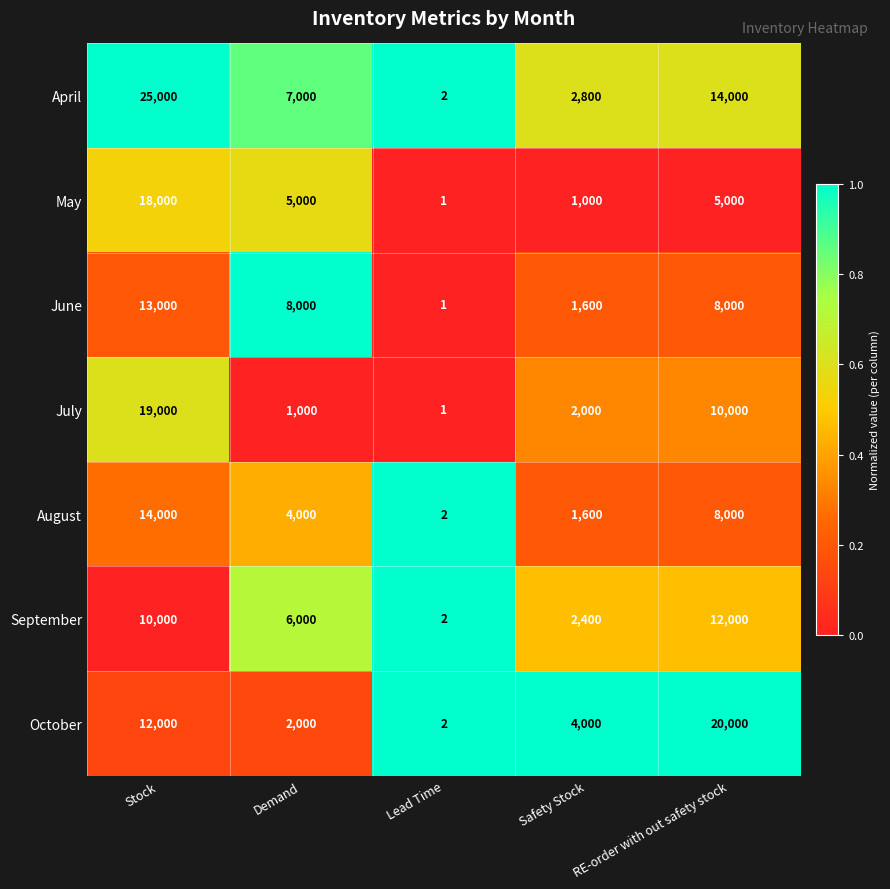

Which series has the largest total across all categories?

April